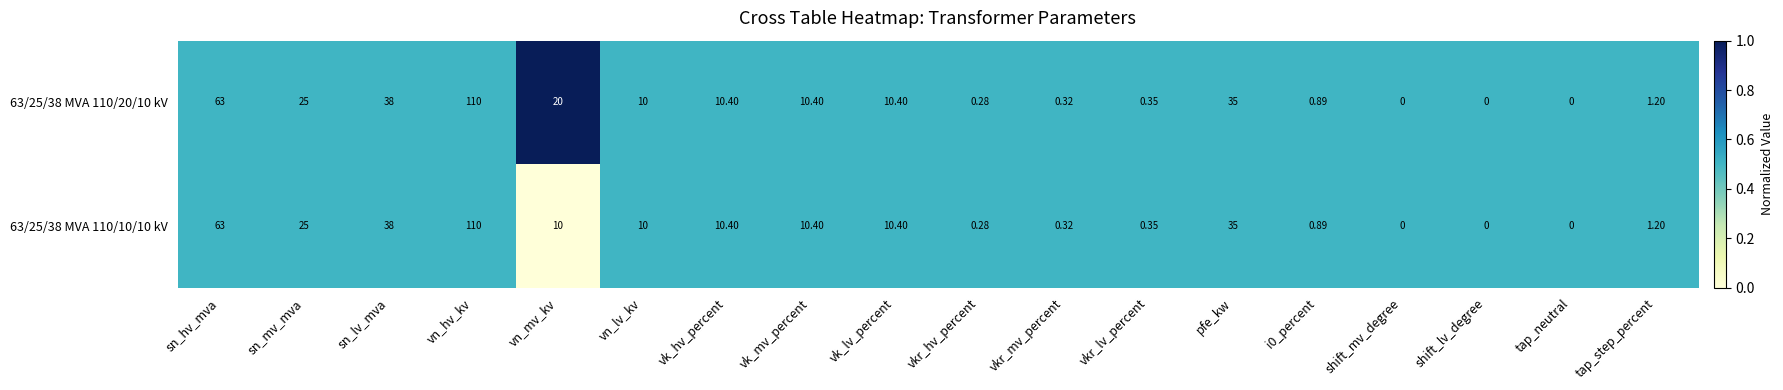

At which label does 63/25/38 MVA 110/10/10 kV first exceed 10?

sn_hv_mva